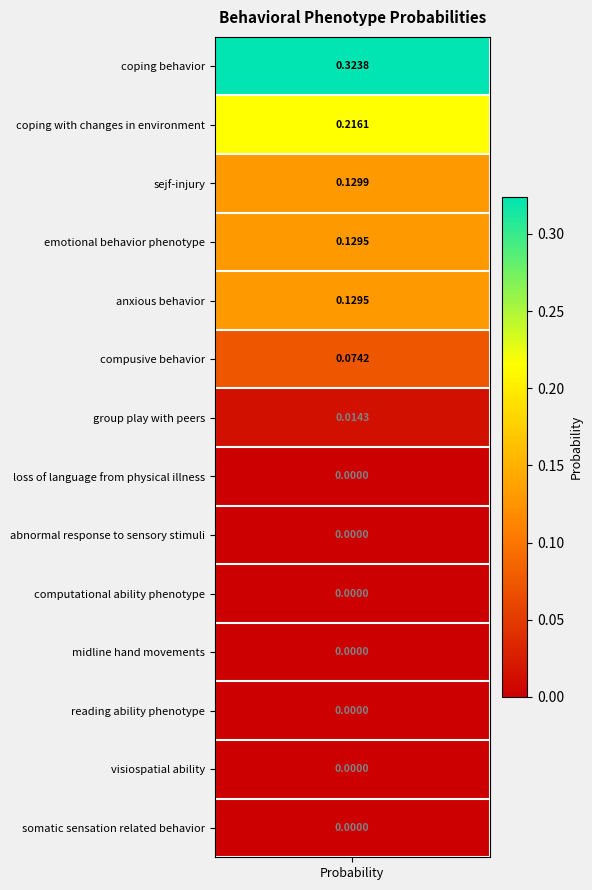

How many data points are above 0?

7